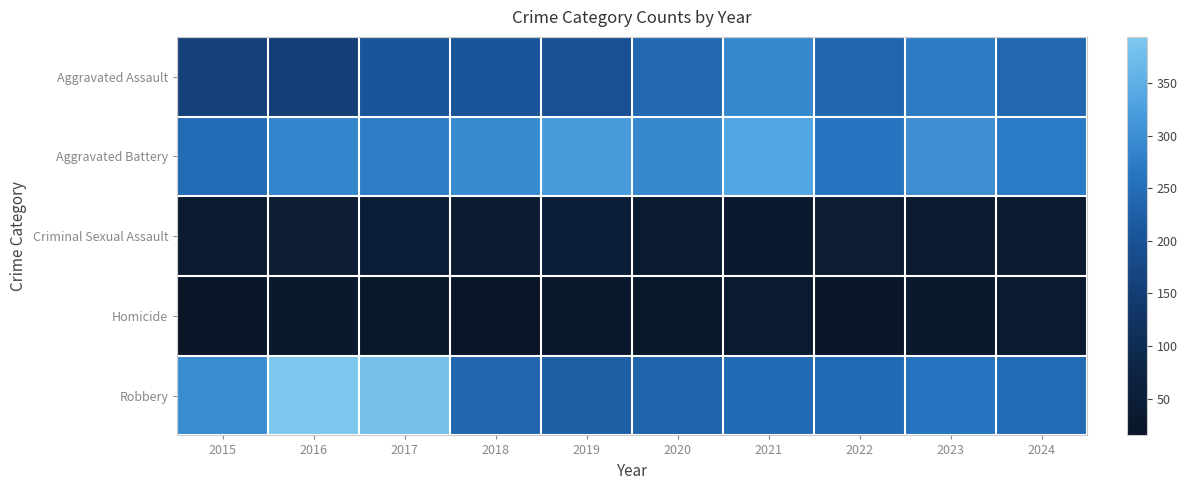

Reading left to right, what are all the values shown in this chart?

Aggravated Assault: 2015=160	2016=154	2017=207	2018=206	2019=197	2020=242	2021=292	2022=239	2023=273	2024=241
Aggravated Battery: 2015=246	2016=288	2017=277	2018=296	2019=321	2020=293	2021=336	2022=263	2023=301	2024=272
Criminal Sexual Assault: 2015=34	2016=43	2017=47	2018=40	2019=51	2020=36	2021=32	2022=42	2023=34	2024=38
Homicide: 2015=17	2016=29	2017=24	2018=15	2019=27	2020=24	2021=37	2022=23	2023=31	2024=33
Robbery: 2015=297	2016=394	2017=381	2018=237	2019=224	2020=233	2021=244	2022=243	2023=262	2024=247